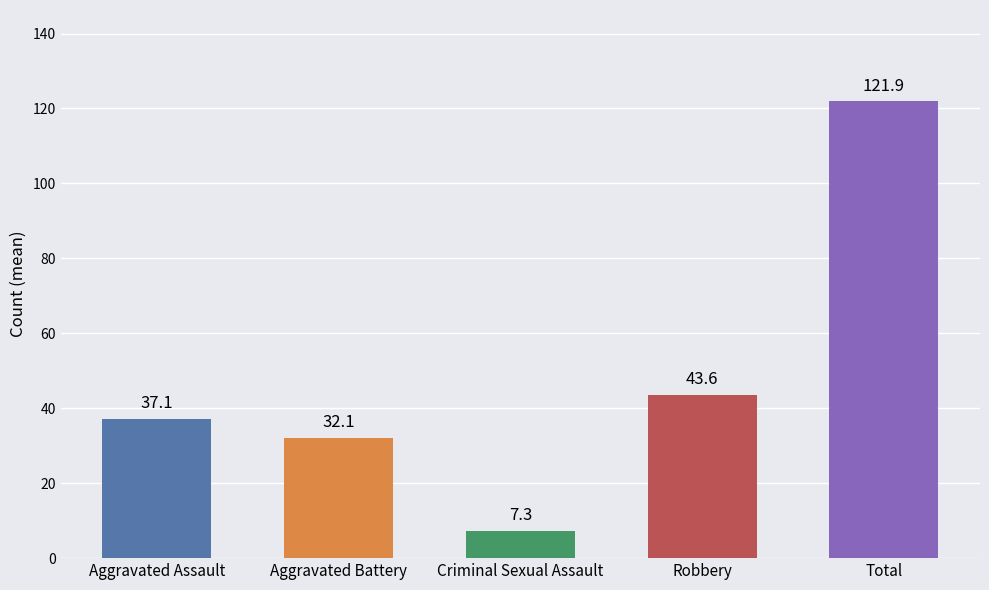

What is the change in value from Aggravated Assault to Criminal Sexual Assault?

-29.8